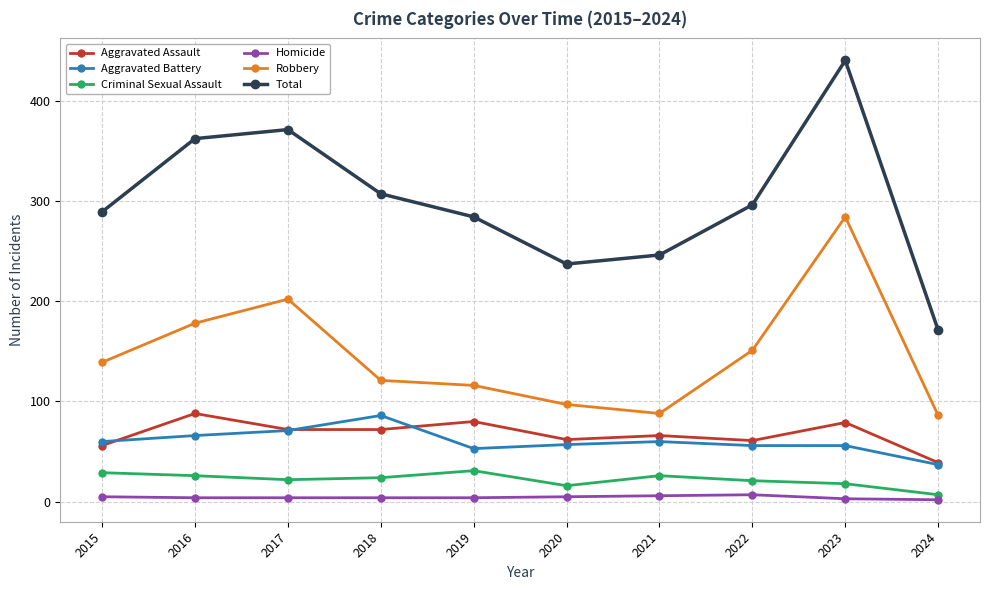

True or false: Homicide and Aggravated Battery cross at least once.

False